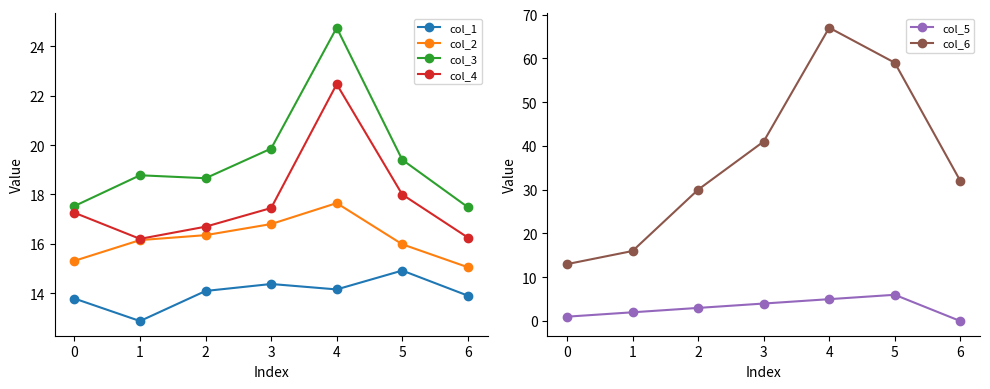

Reading right to left, transcribe all the data shown in this chart.

col_1: 13.9	14.9	14.2	14.4	14.1	12.9	13.8
col_2: 15.1	16.0	17.6	16.8	16.4	16.1	15.3
col_3: 17.5	19.4	24.8	19.9	18.7	18.8	17.5
col_4: 16.3	18.0	22.5	17.4	16.7	16.2	17.3
col_5: 0.0	6.0	5.0	4.0	3.0	2.0	1.0
col_6: 32.0	59.0	67.0	41.0	30.0	16.0	13.0